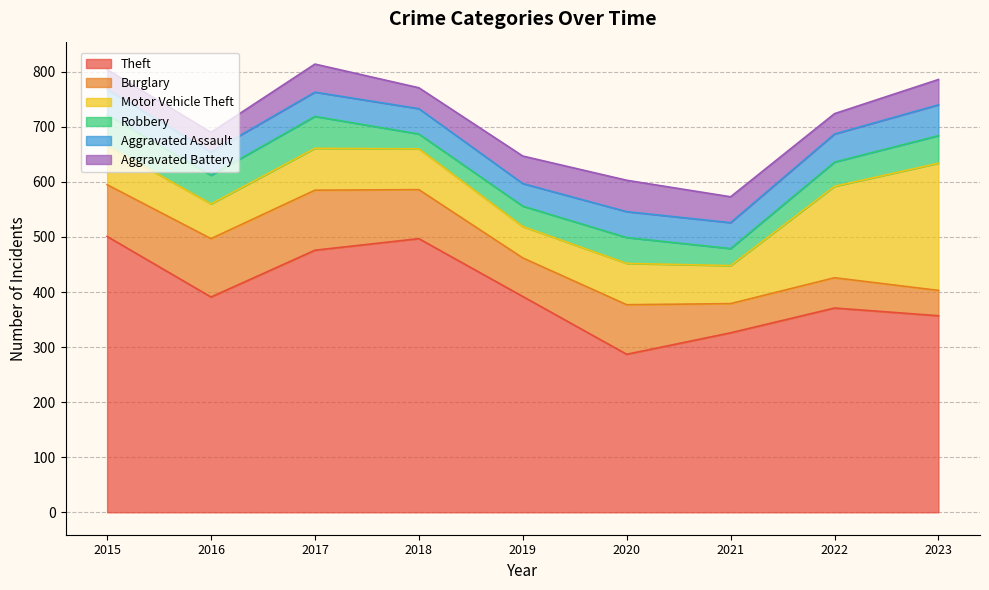

Which category has the lowest value across all series?

2018